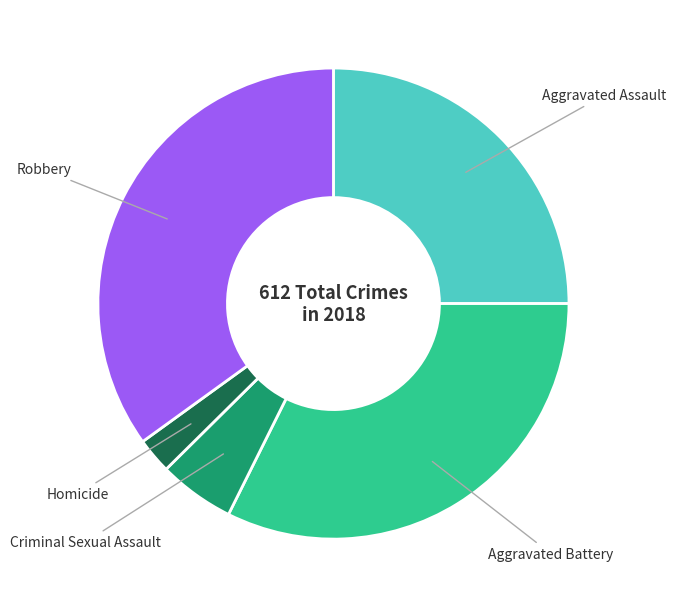

Is there any slice that represents more than half of the pie?

No